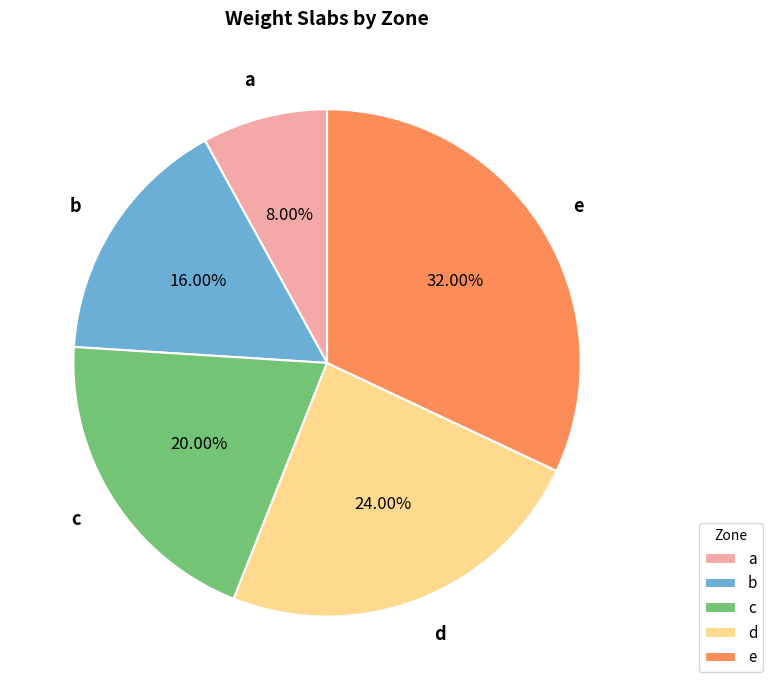

Does e account for over 50% of the chart?

No